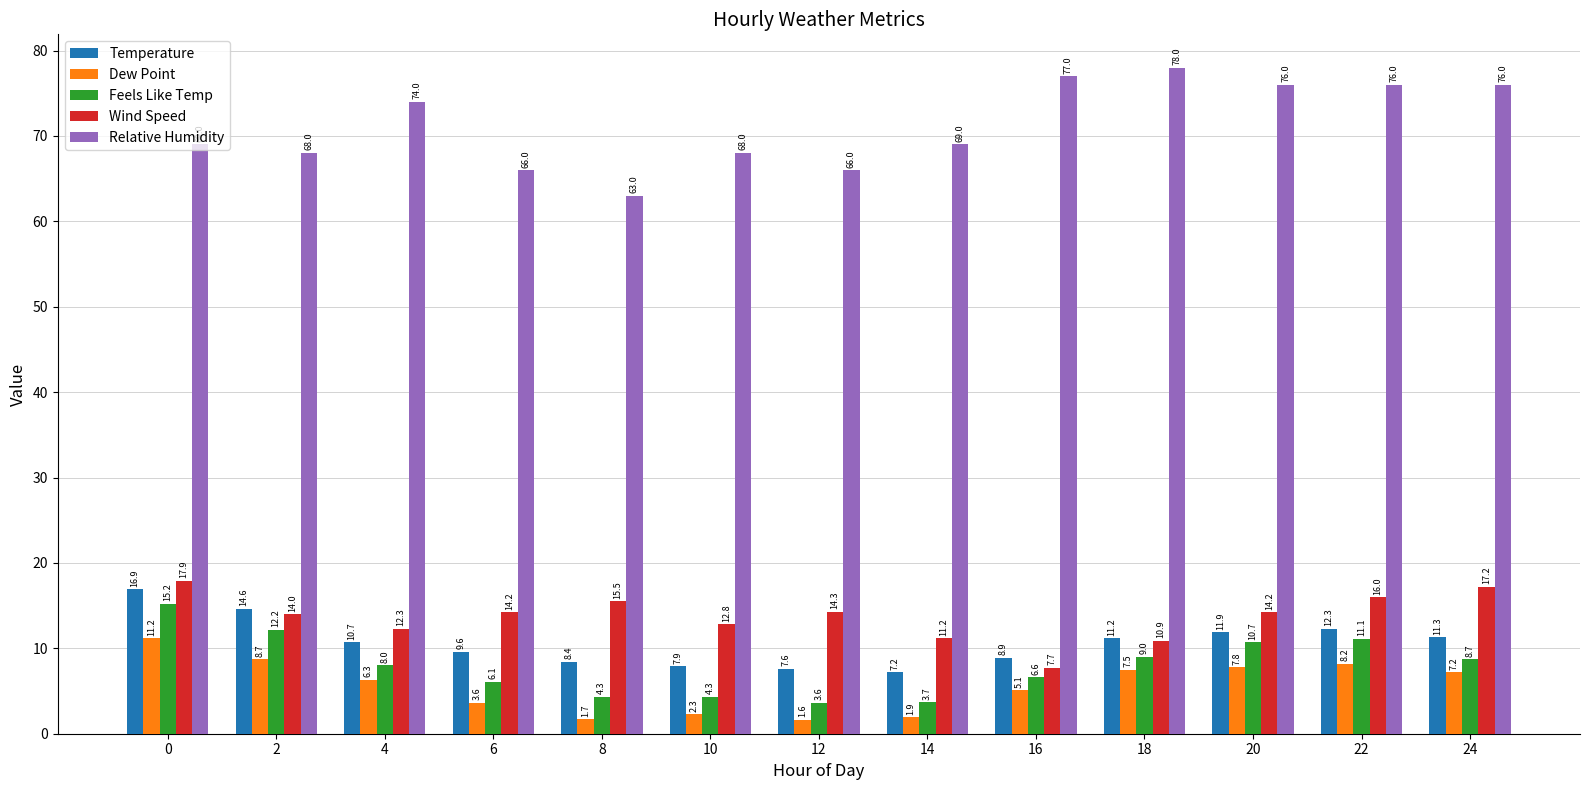

Which series has the largest range (max minus min)?

Relative Humidity